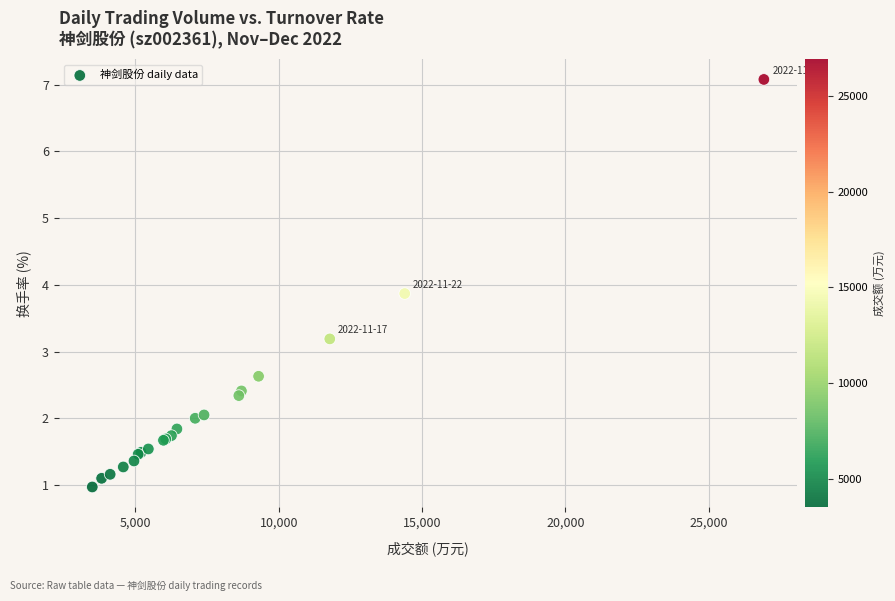

What Y value in the scatter plot is closest to 4?

3.9